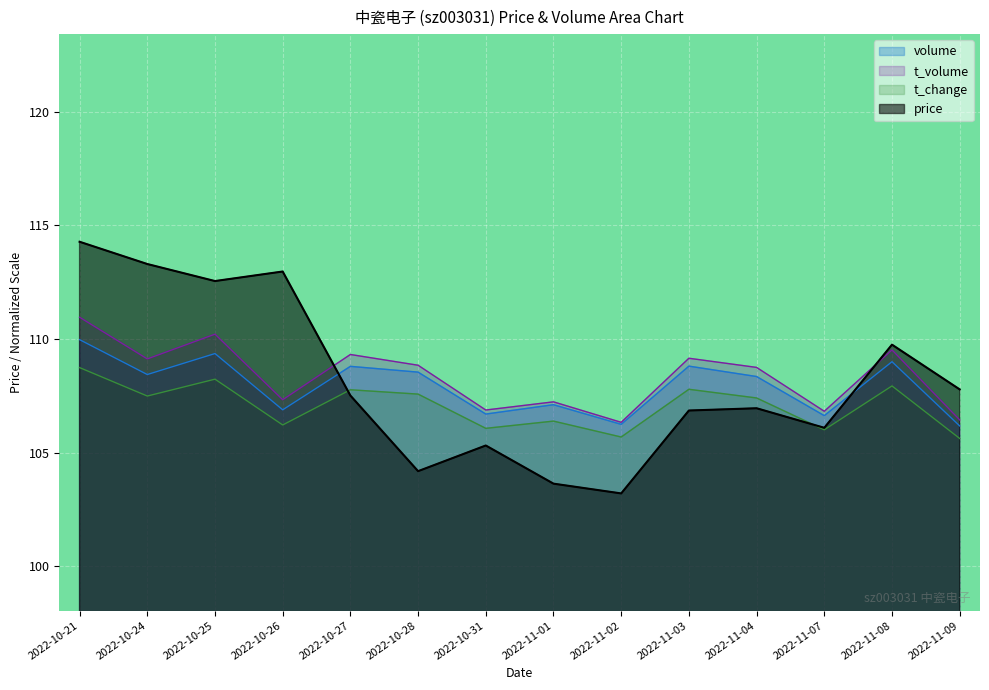

Between 2022-10-26 and 2022-11-02, which series saw the biggest shift?

price